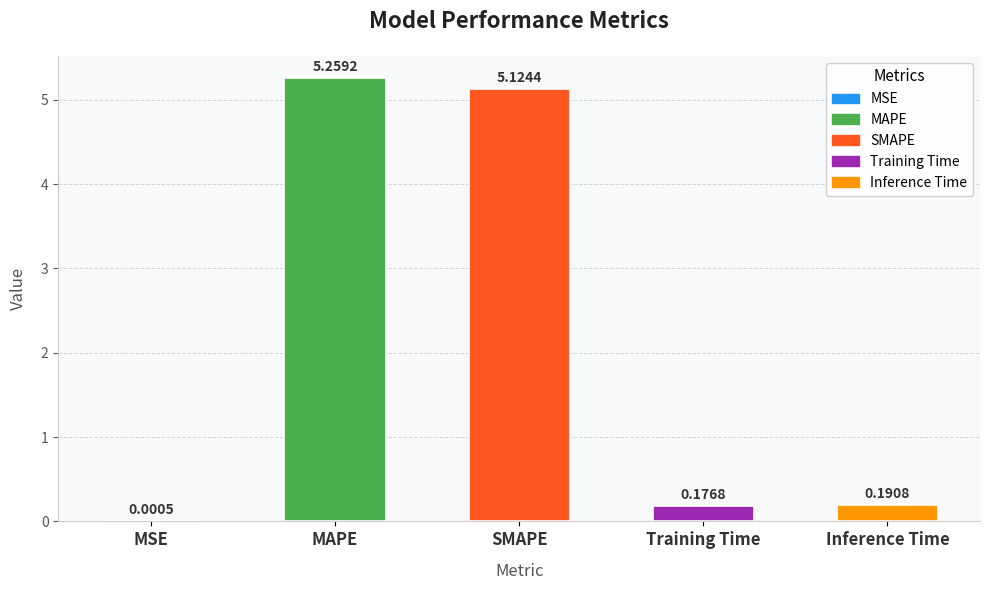

Where is the data nearest to the value 2?

Inference Time